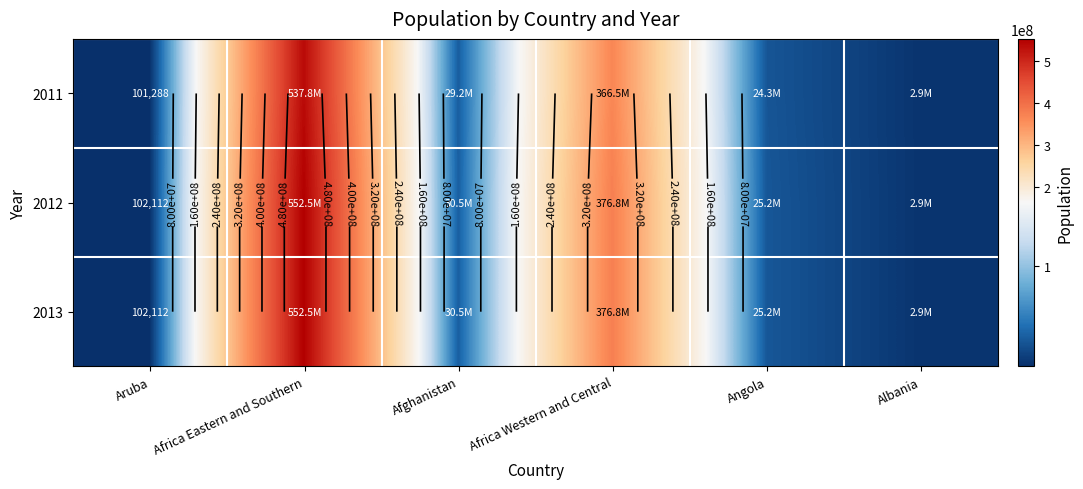

What is the difference between the 2013 values at Aruba and Albania?

2798289